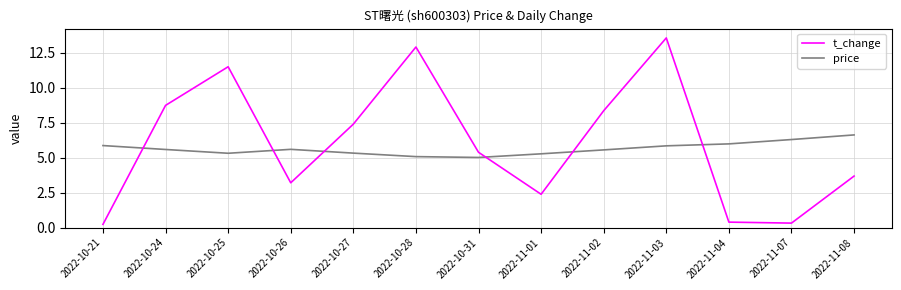

Rank the series by their maximum value, from lowest to highest.

price, t_change